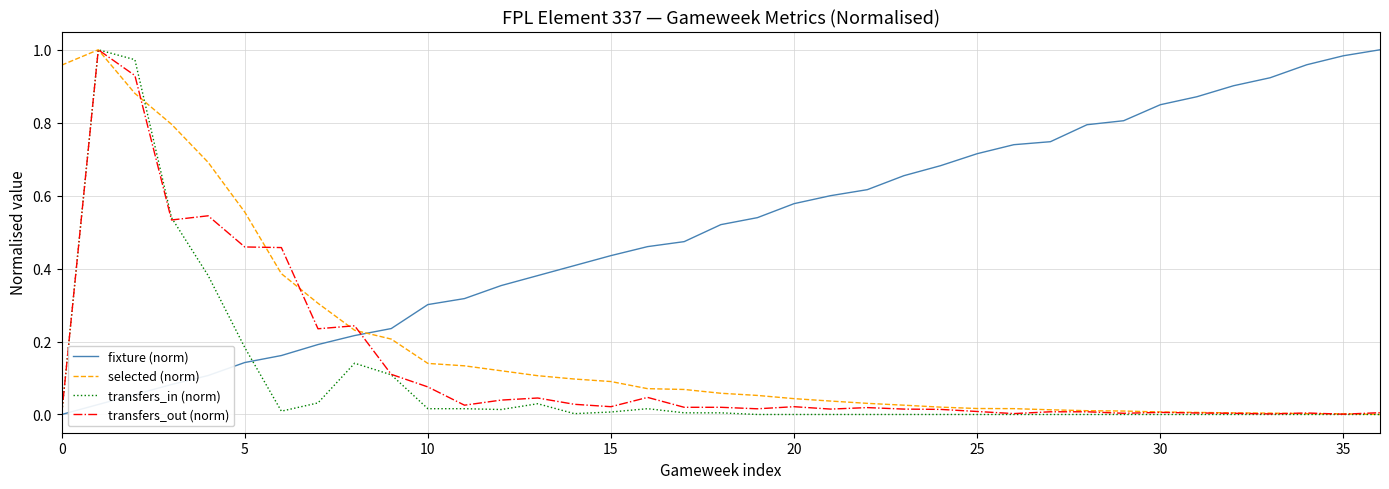

How many times do selected (norm) and fixture (norm) cross each other?

1